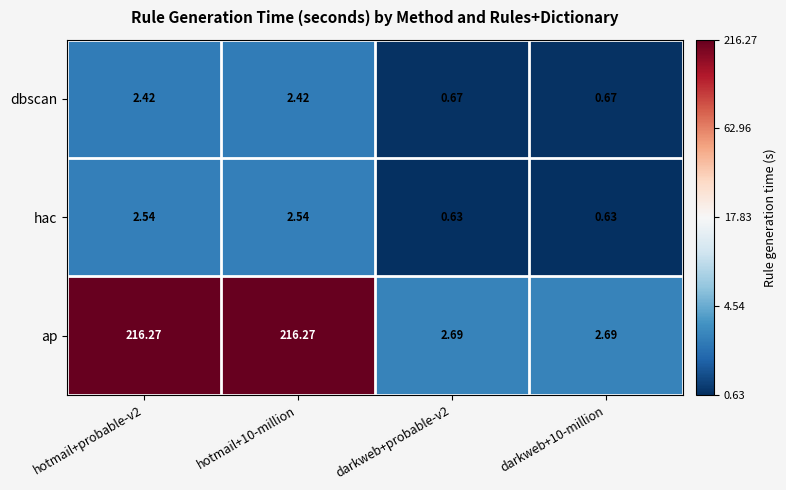

Which series changed the most between hotmail+10-million and darkweb+probable-v2?

ap